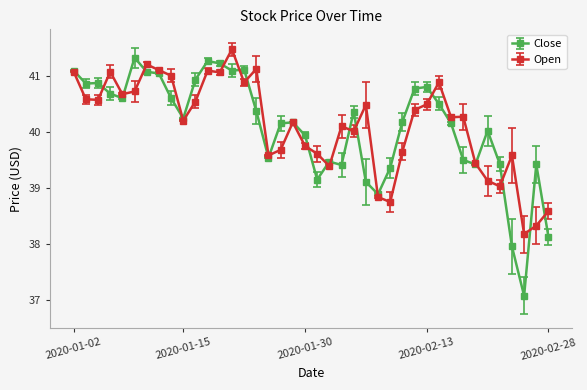

Which series has the widest spread of values?

Close